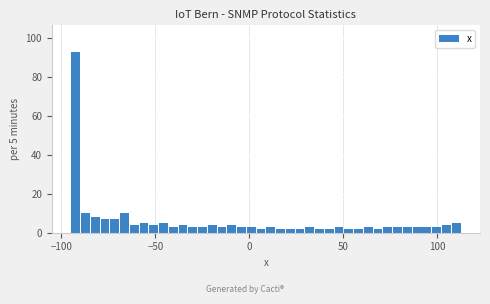

Read against the x-axis, roughly where is the centre of the tallest bar?

-90